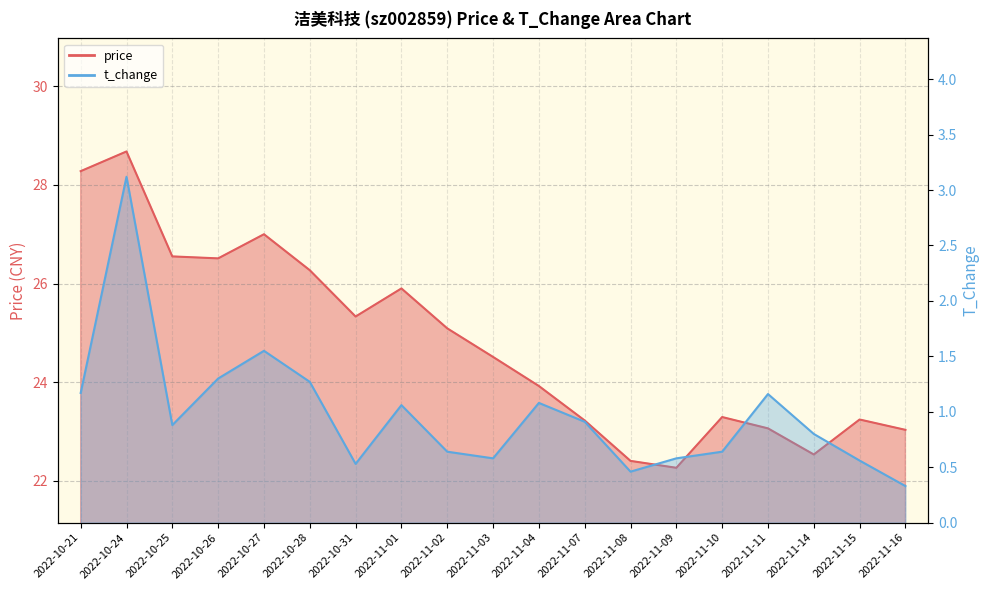

True or false: t_change has a value of 0.5 at 2022-11-07.

False